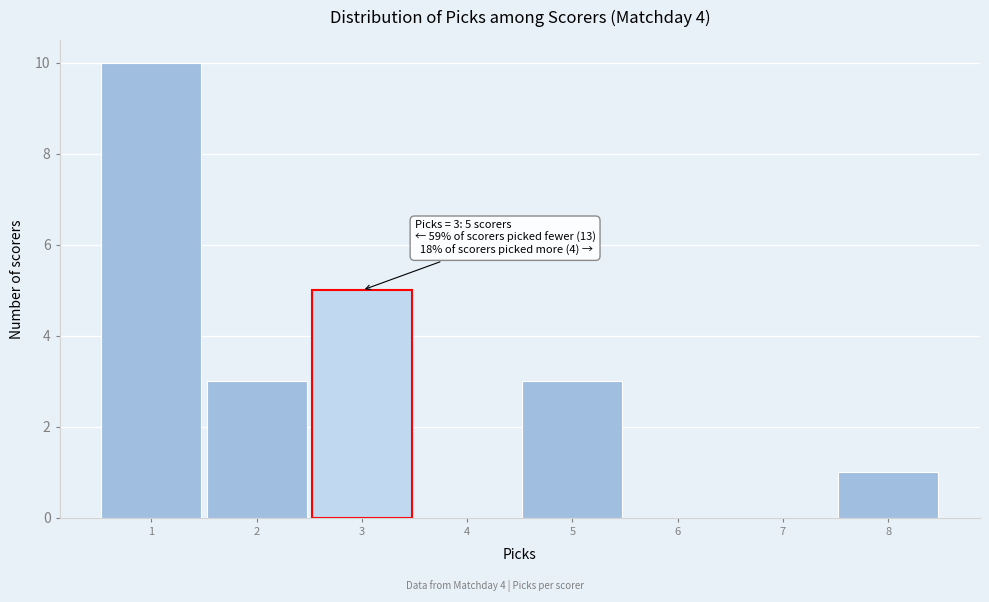

Which range on the x-axis has the tallest bar?

0.5 to 1.5